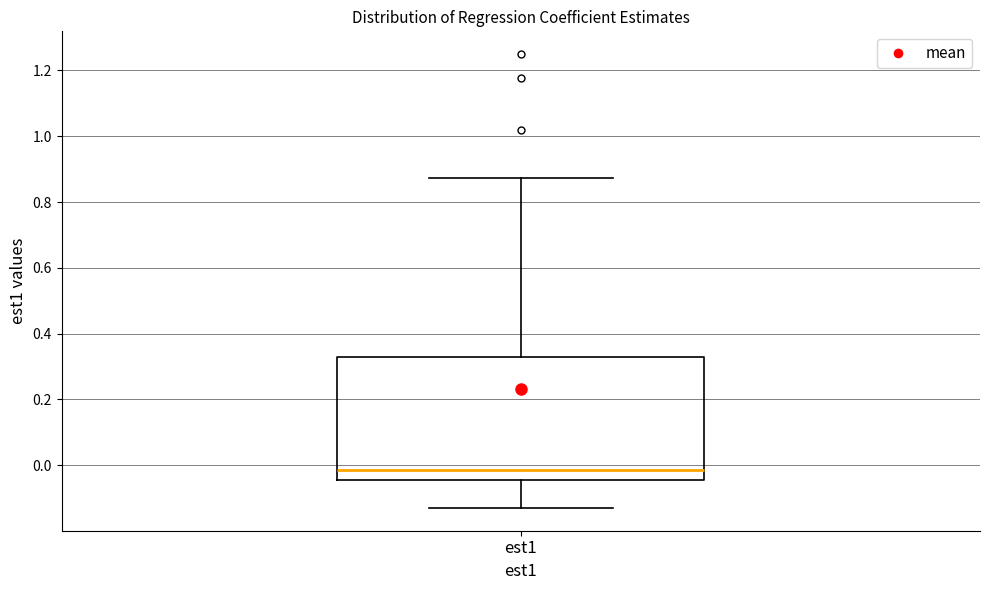

Read this box plot against the y-axis: the position of the median line, the range covered by the box, and the ends of both whiskers. The values are not printed on the chart, so give them approximately, as read against the axis.

median -0.02, box -0.04 to 0.32, whiskers -0.14 to 0.88